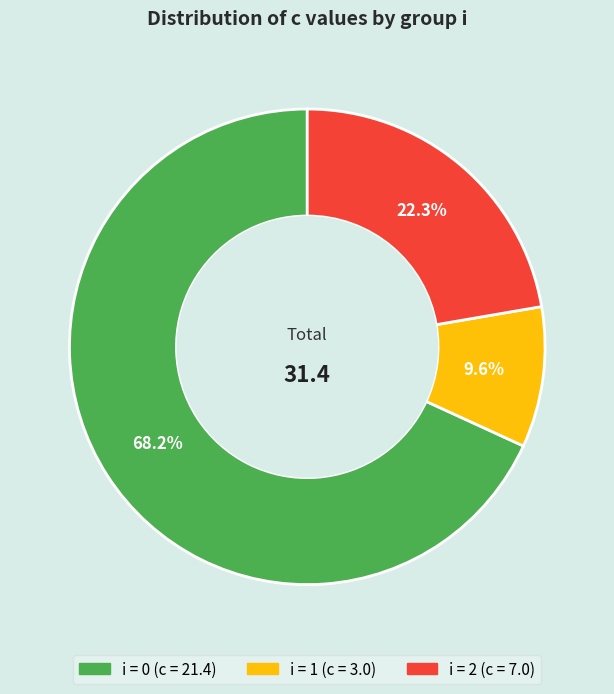

Does any single category account for the majority?

Yes